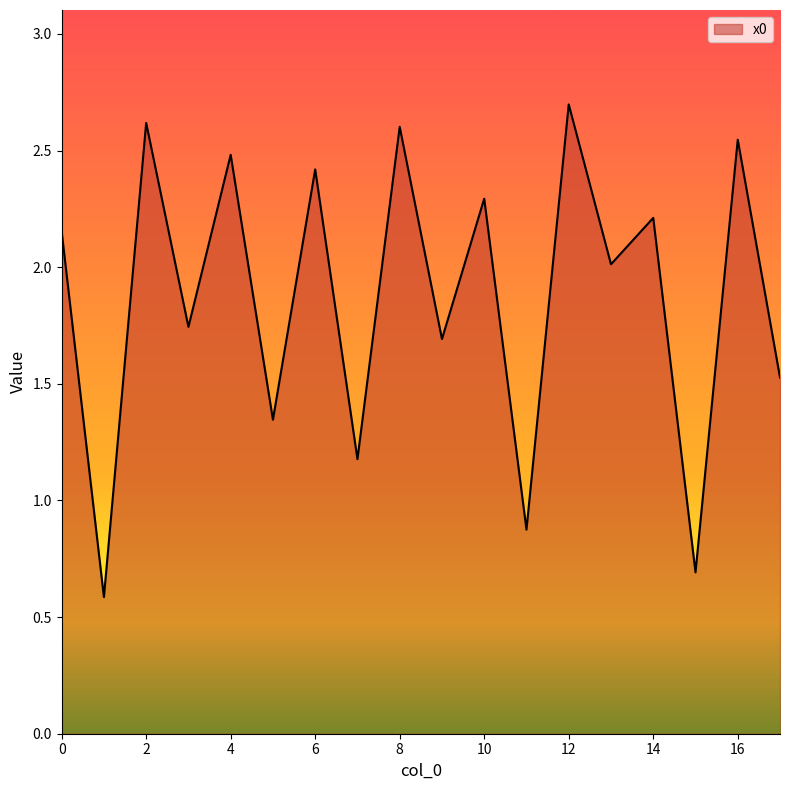

How many interior local valleys (lower than both neighbors) does the data have?

8